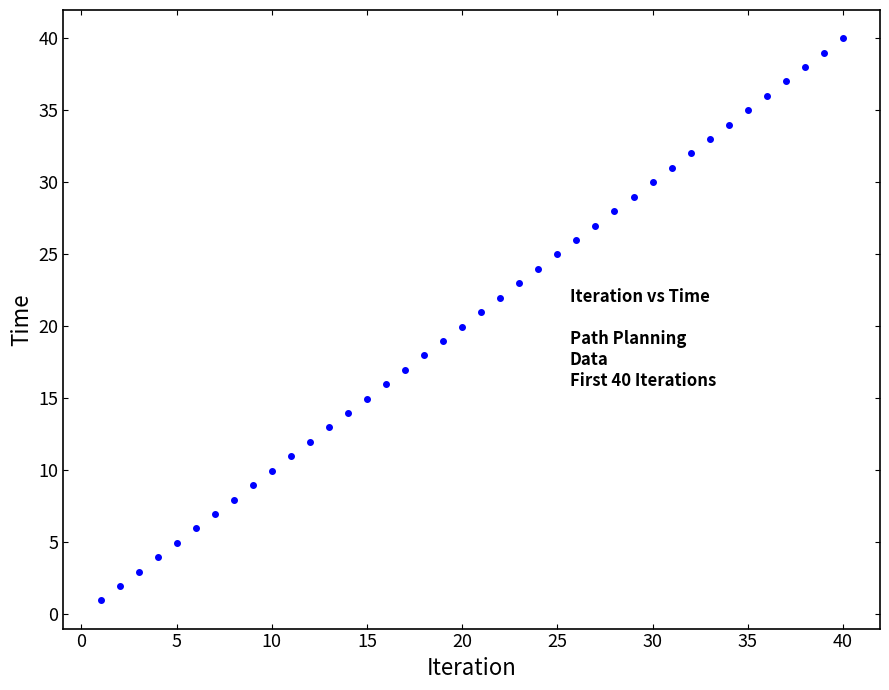

What is the range of Y values (max minus min)?

39.0